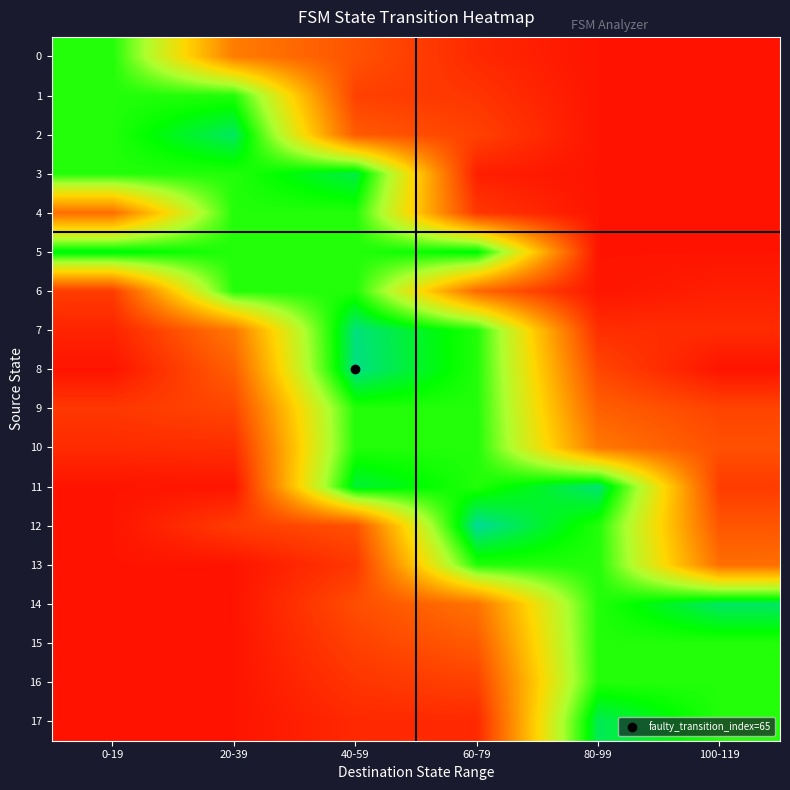

Between 20-39 and 100-119, which series saw the biggest shift?

14